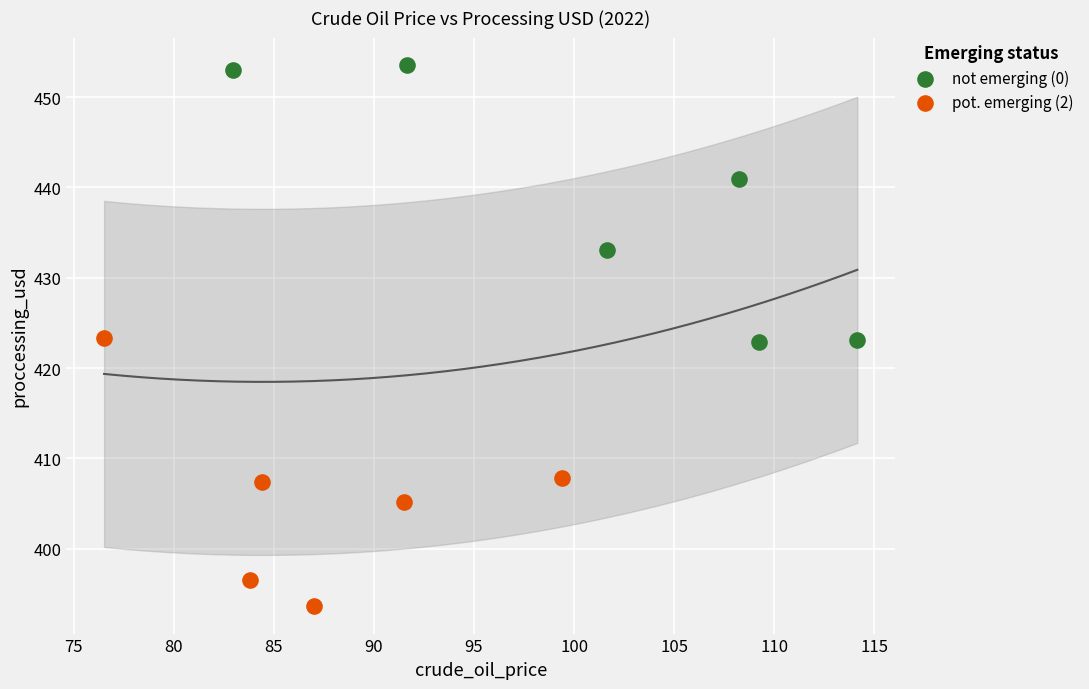

Which series contains the highest Y value?

not emerging (0)